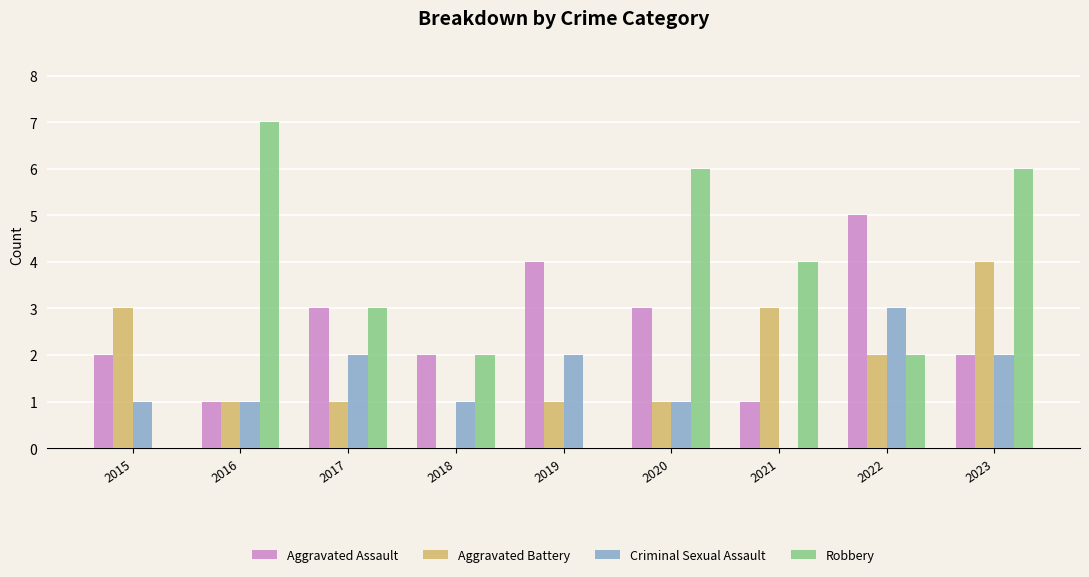

What is the spread (max minus min) of values at 2023?

4